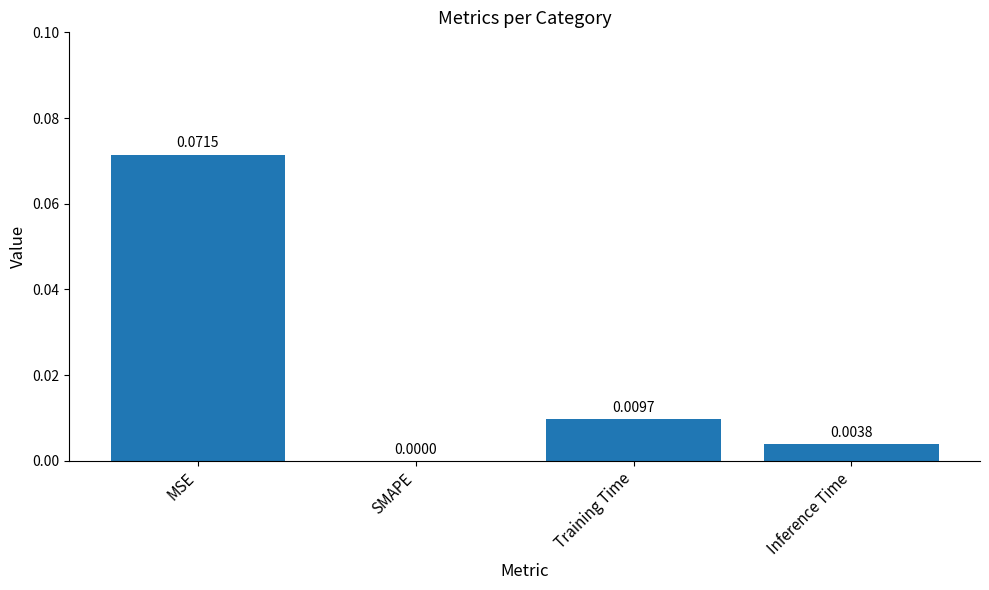

Where is the data nearest to the value 0?

SMAPE